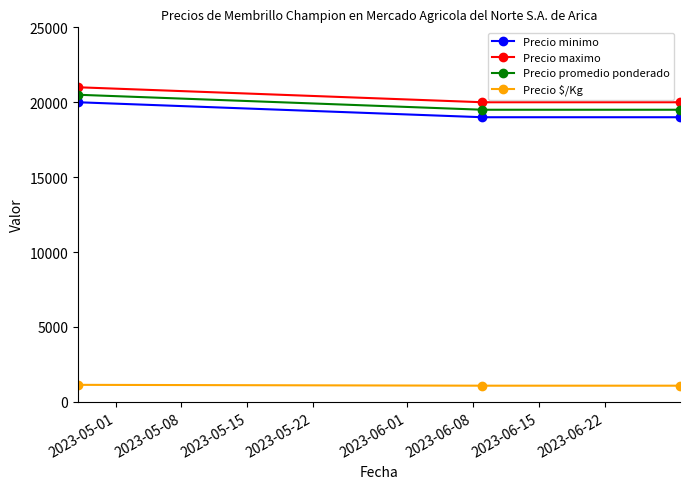

What is the value of the Precio maximo point at the 1st from the left?

21000